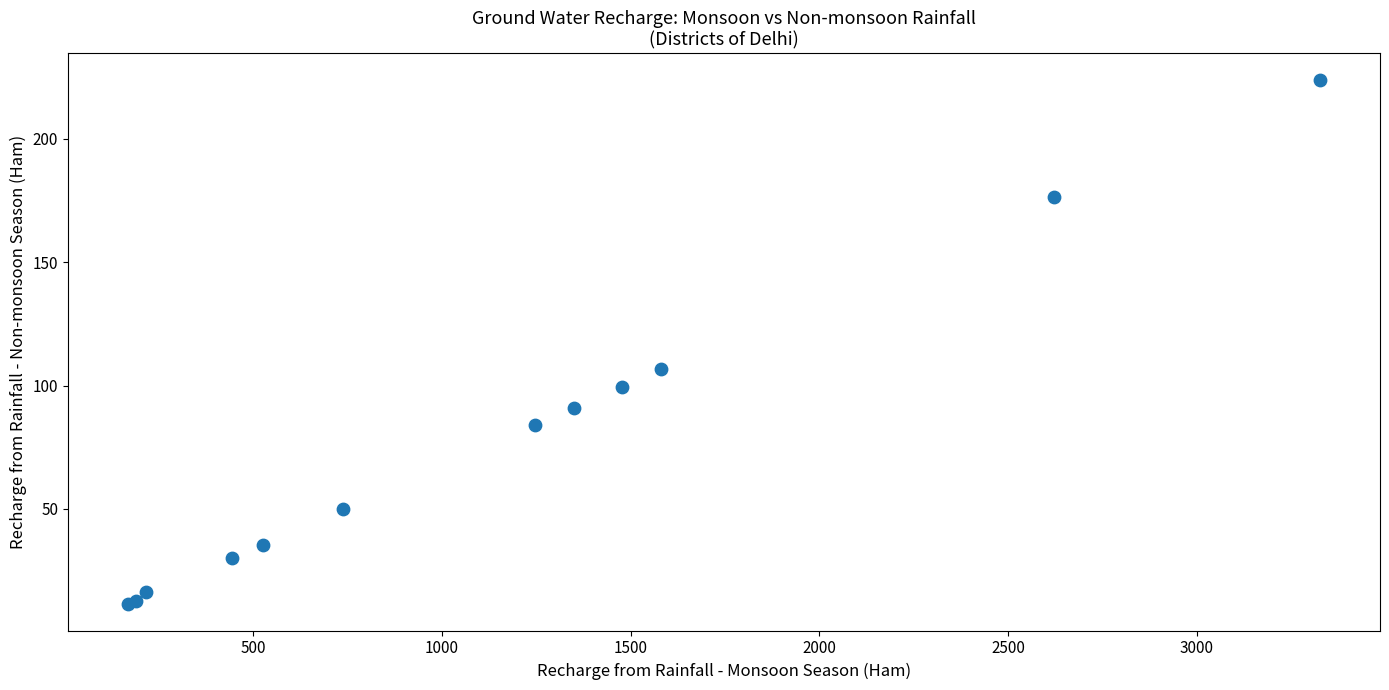

What Y value in the scatter plot is closest to 117?

106.5